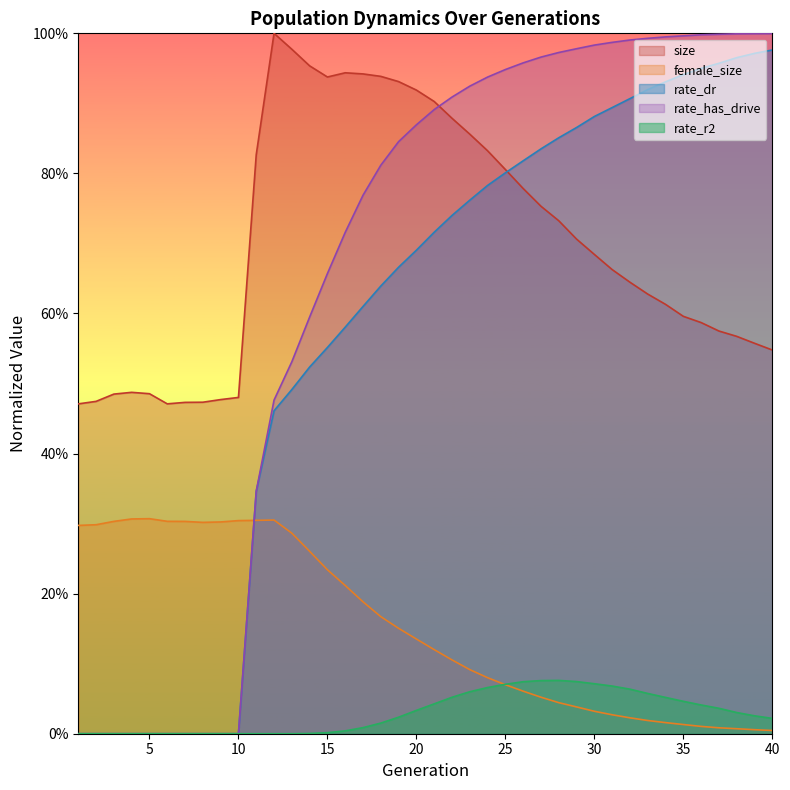

At which label is rate_has_drive closest to 0?

1